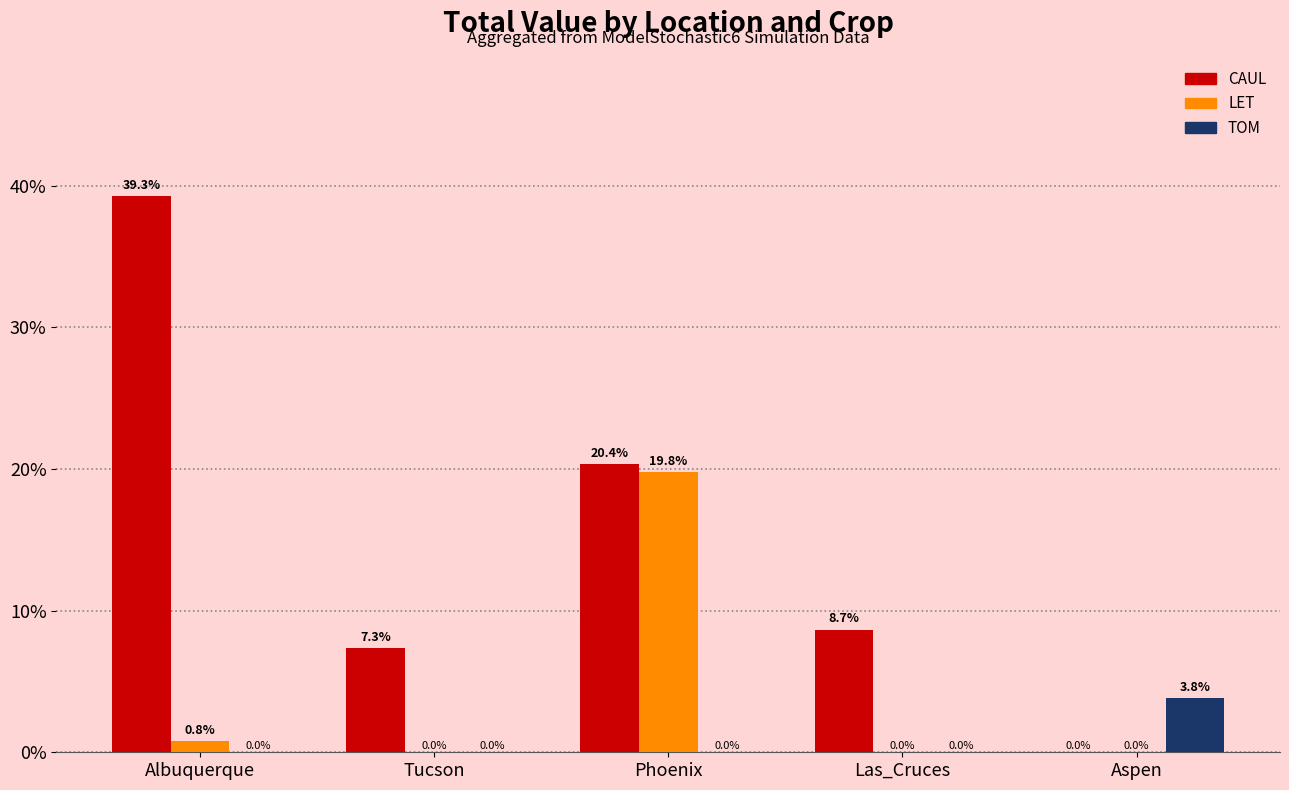

How many groups of bars are there?

5